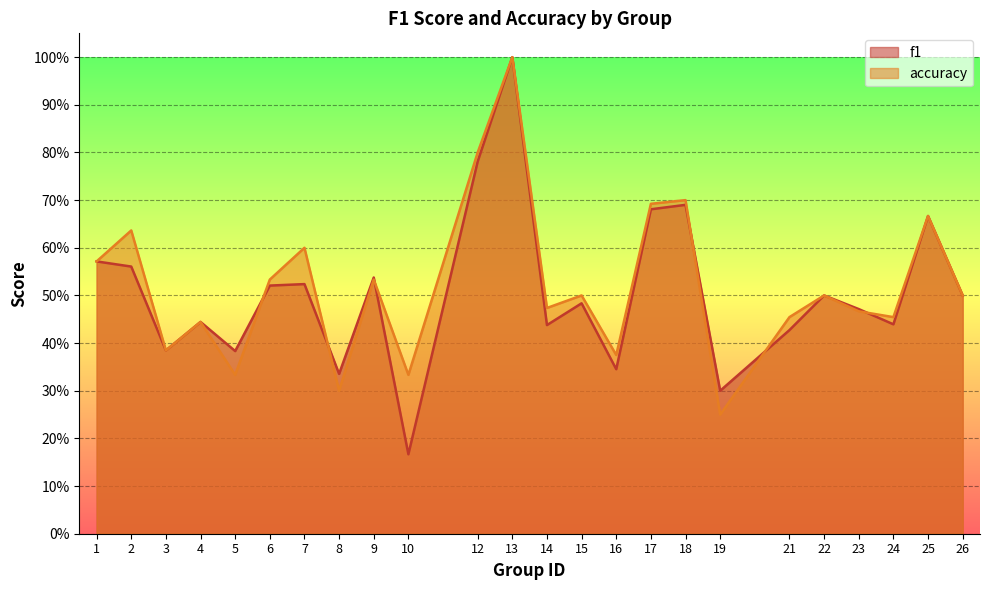

True or false: f1 has a value of 0.8 at 12.

True